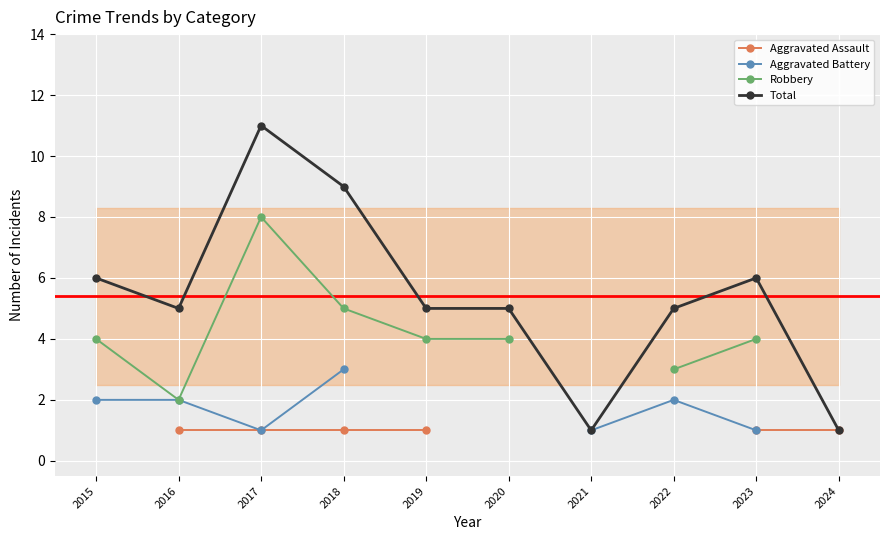

What is the value of the Aggravated Battery point at the 8th from the left?

2.0